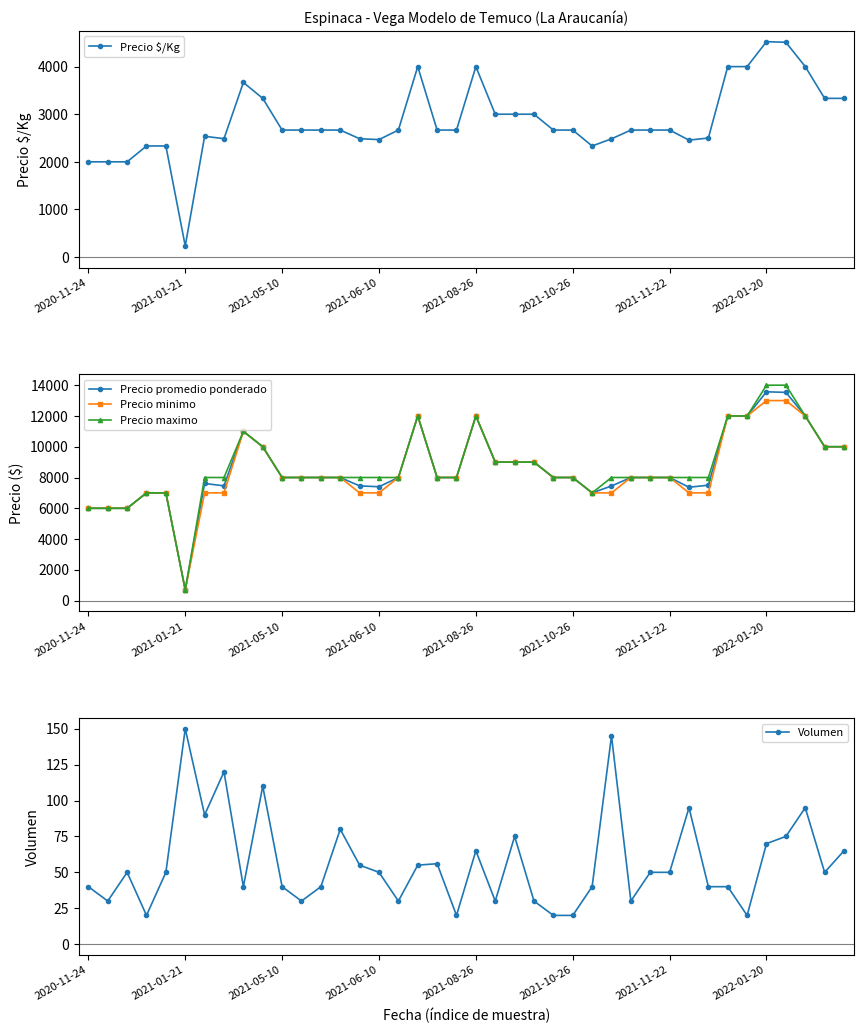

Which series has the widest spread of values?

Precio maximo